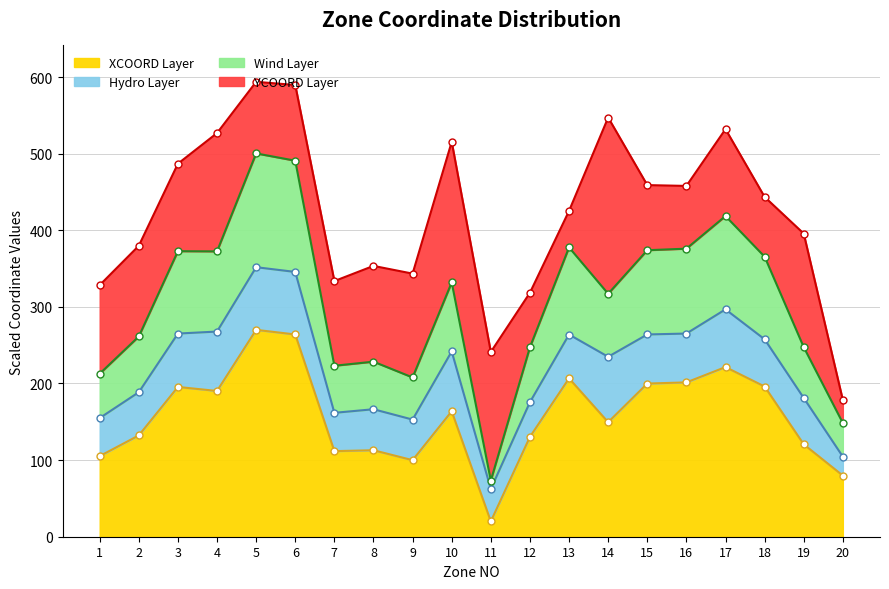

Reading left to right, list all the values displayed in this chart.

105.2	132.2	195.5	190.2	270.0	264.0	111.7	112.9	99.9	163.7	20.0	130.3	206.7	149.5	199.9	201.4	221.4	196.0	120.6	79.8